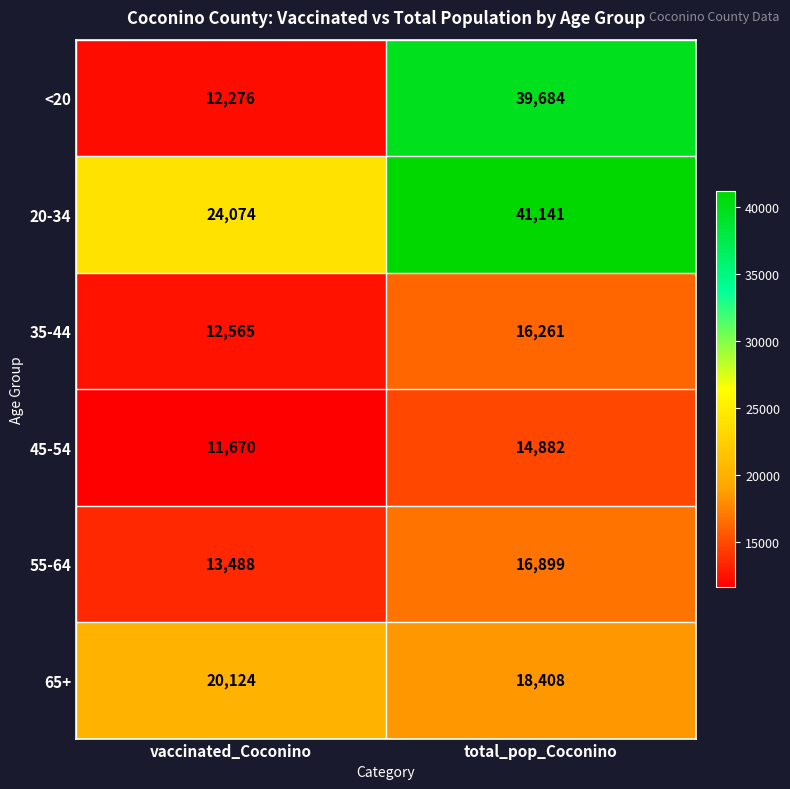

At vaccinated_Coconino, list the series in order from largest to smallest.

20-34, 65+, 55-64, 35-44, <20, 45-54